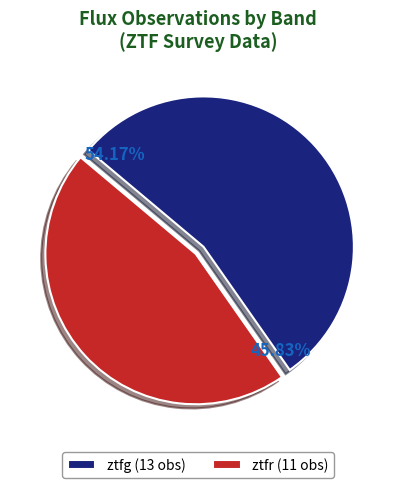

To the nearest percent, what percentage of the pie is ztfr?

46%